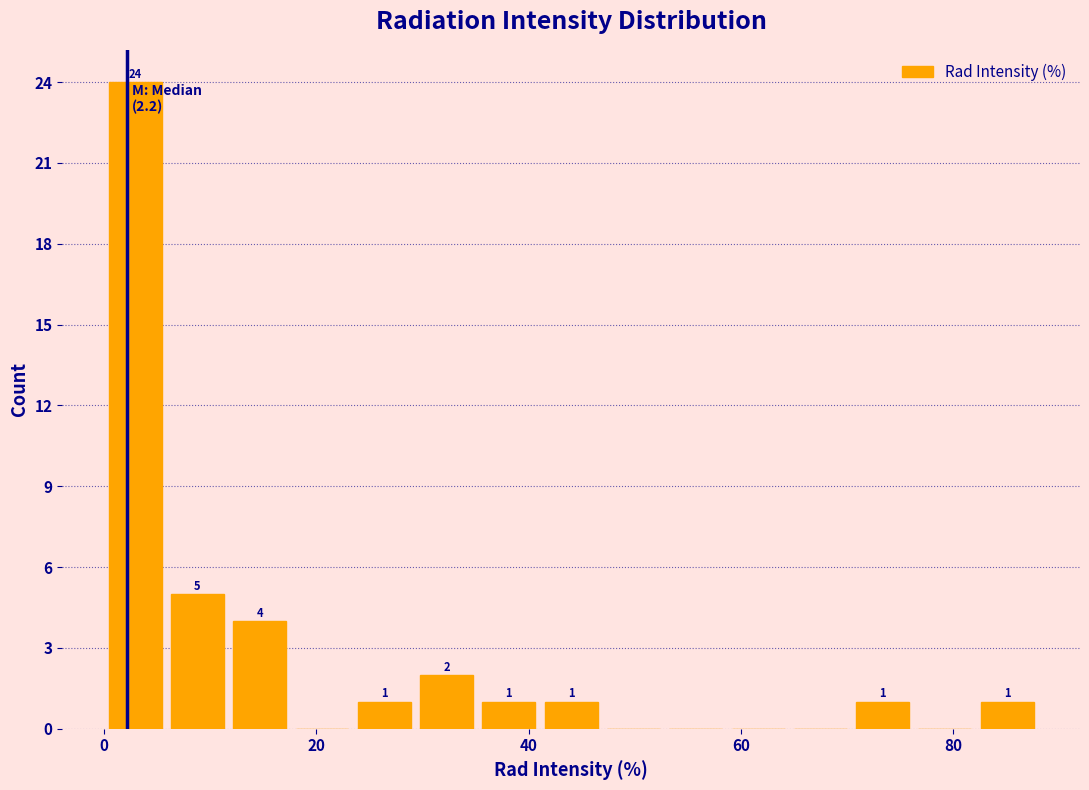

Around what value on the x-axis is the tallest bar? Give the approximate position of its centre, as read against the axis.

2